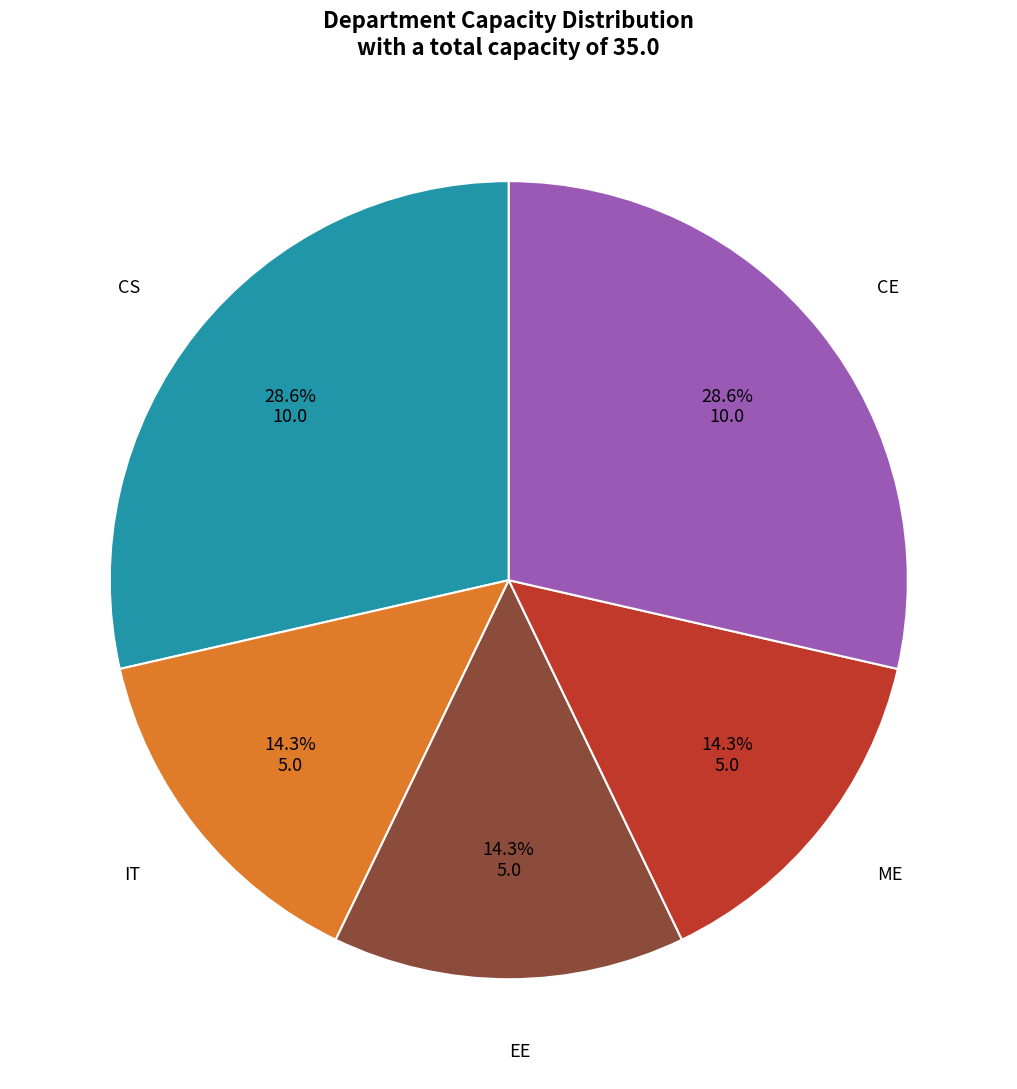

Is there any slice that represents more than half of the pie?

No